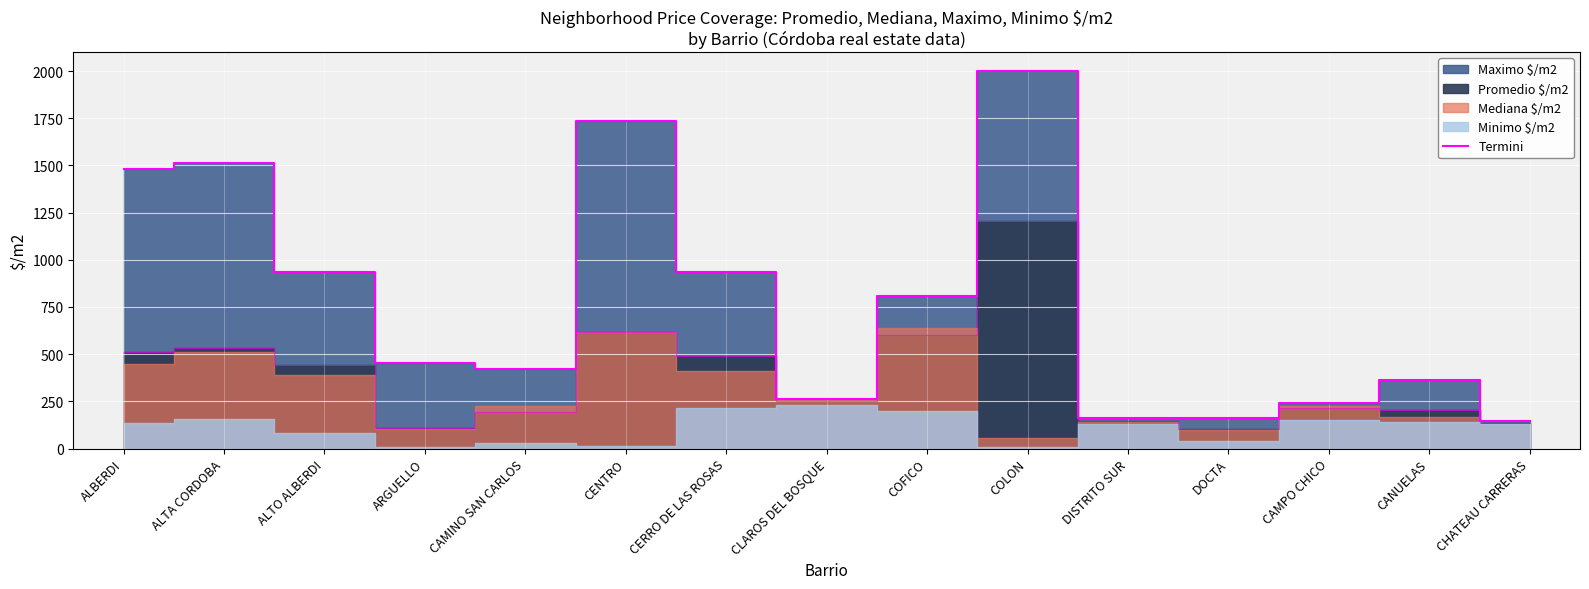

Count the number of categories in the chart.

15